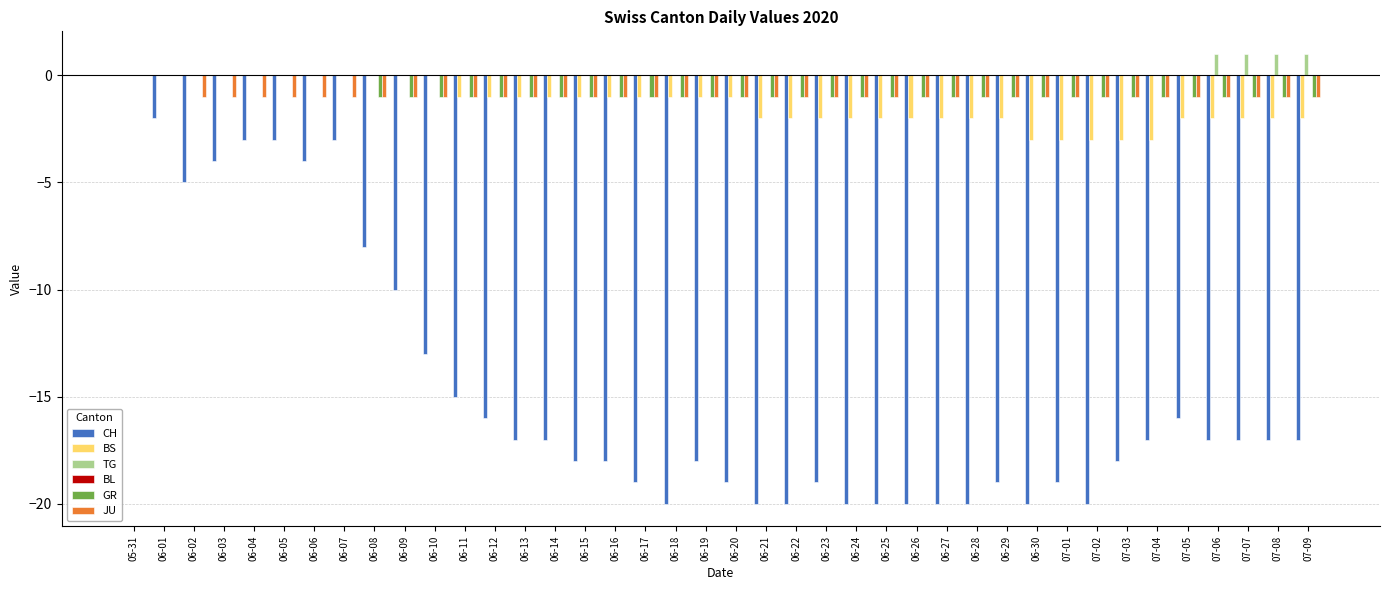

How many JU values are between -1 and 0?

40